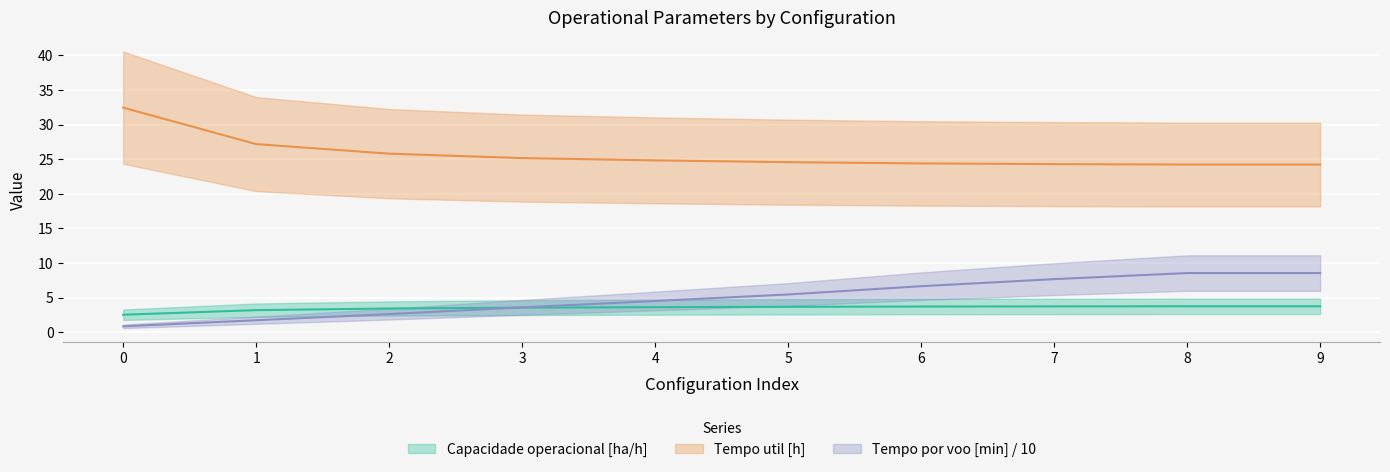

Between 1 and 8, which series saw the biggest shift?

Tempo por voo [min]